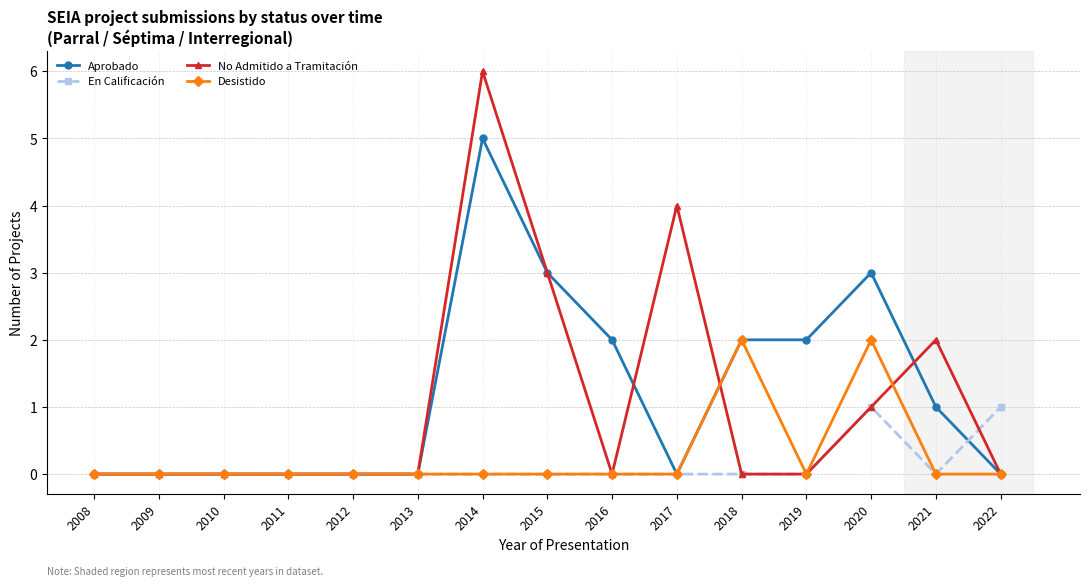

The No Admitido a Tramitación series shows 4 at 2017. True or false?

True